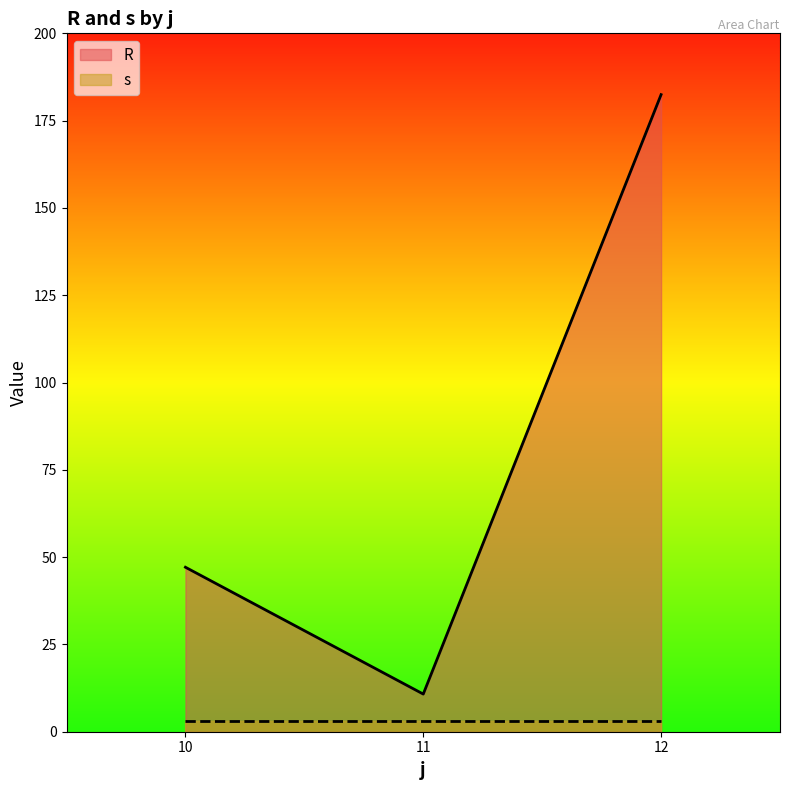

Between 11_4 and 10_1, which is larger?

10_1